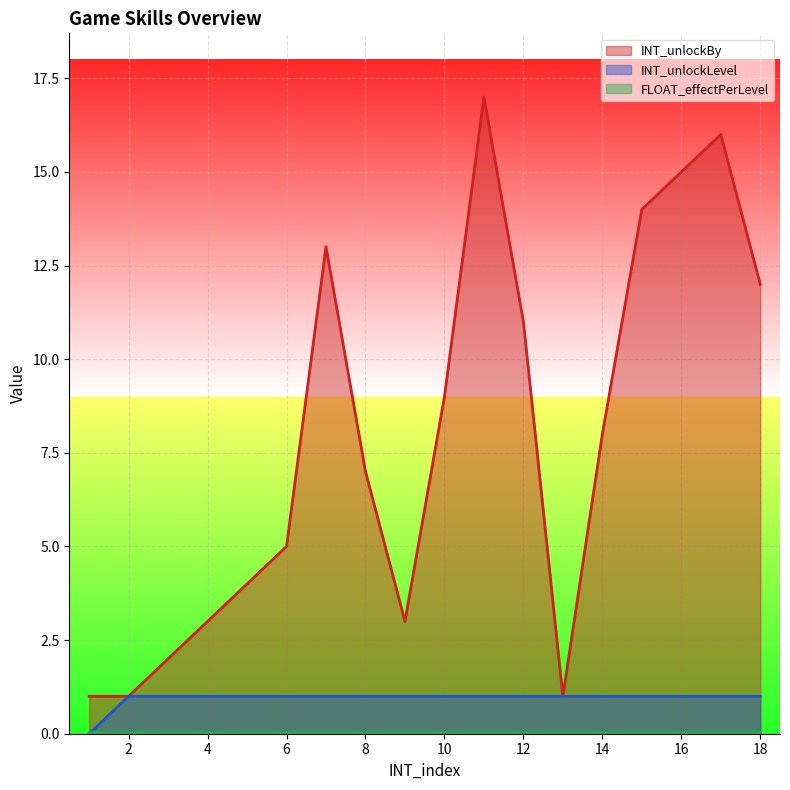

Is the value of INT_unlockBy at 13 greater than the value of INT_unlockLevel at 15?

No